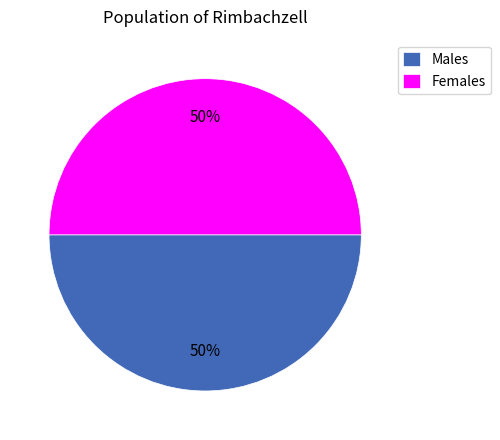

What percentage is the Females slice, to the nearest percent?

50%